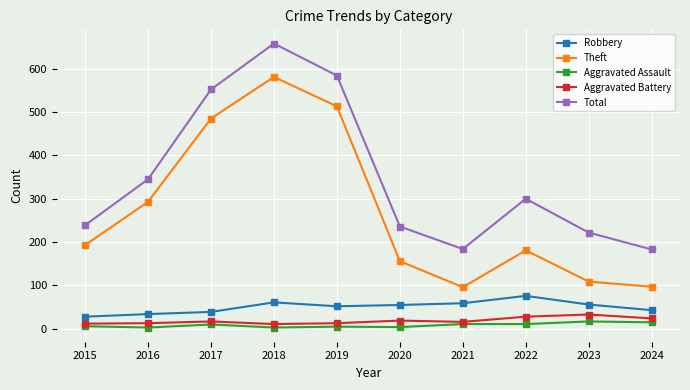

What is the highest value of the Aggravated Assault series?

17